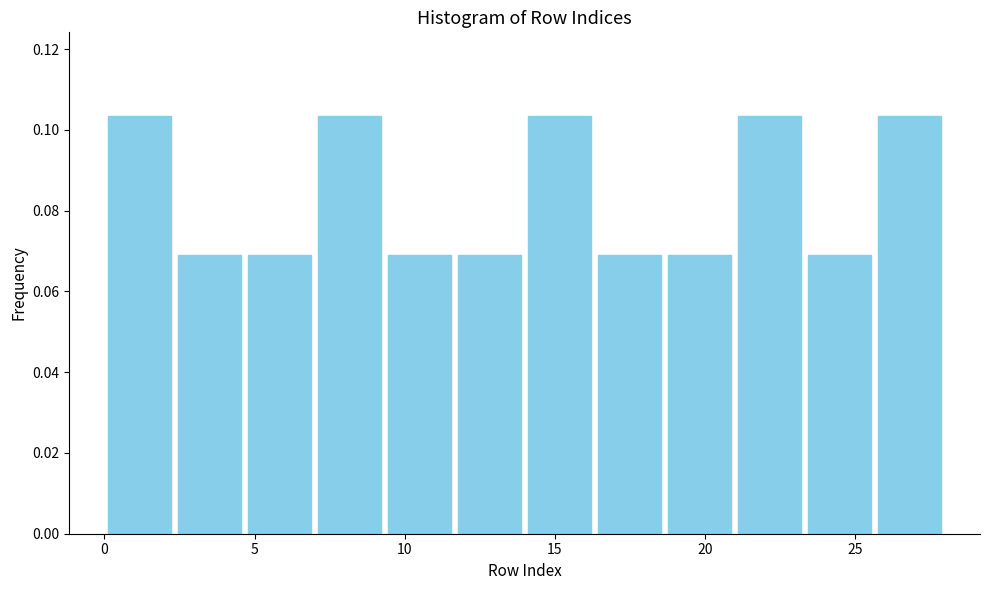

How tall is the bar that spans 21.0 to 23.5 on the x-axis? Neither the bar edges nor the heights are printed on the chart, so give them approximately, as read against the axes.

0.104